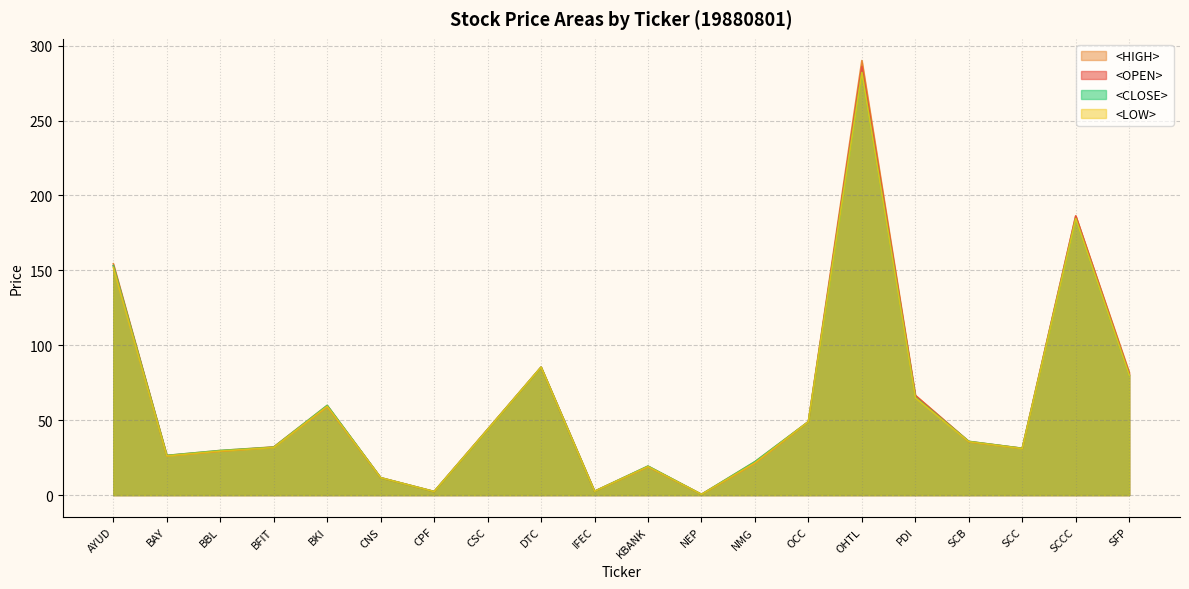

True or false: <LOW> and <OPEN> cross at least once.

False